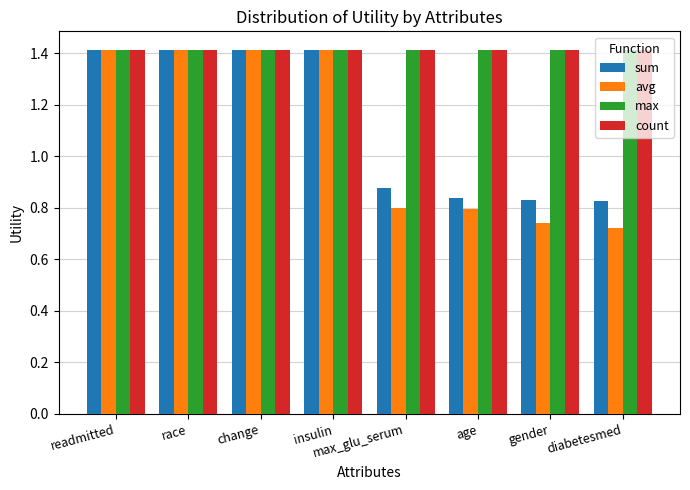

What is the sum of the avg values at gender and age?

1.5